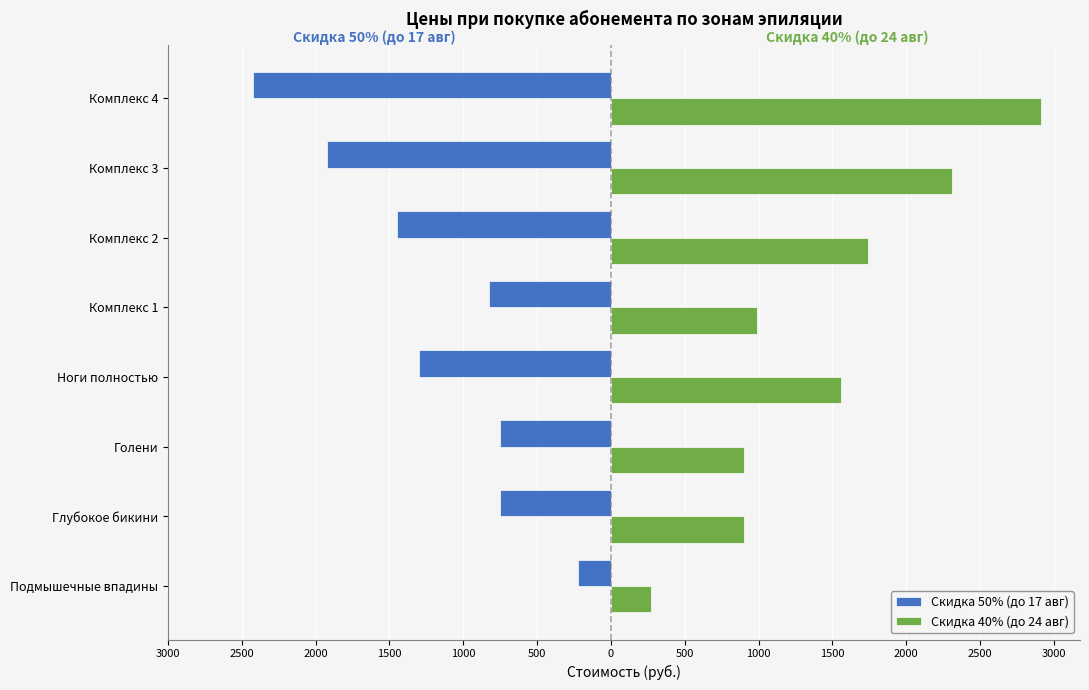

What are all the series names shown in the legend?

Скидка 50% (до 17 авг), Скидка 40% (до 24 авг)